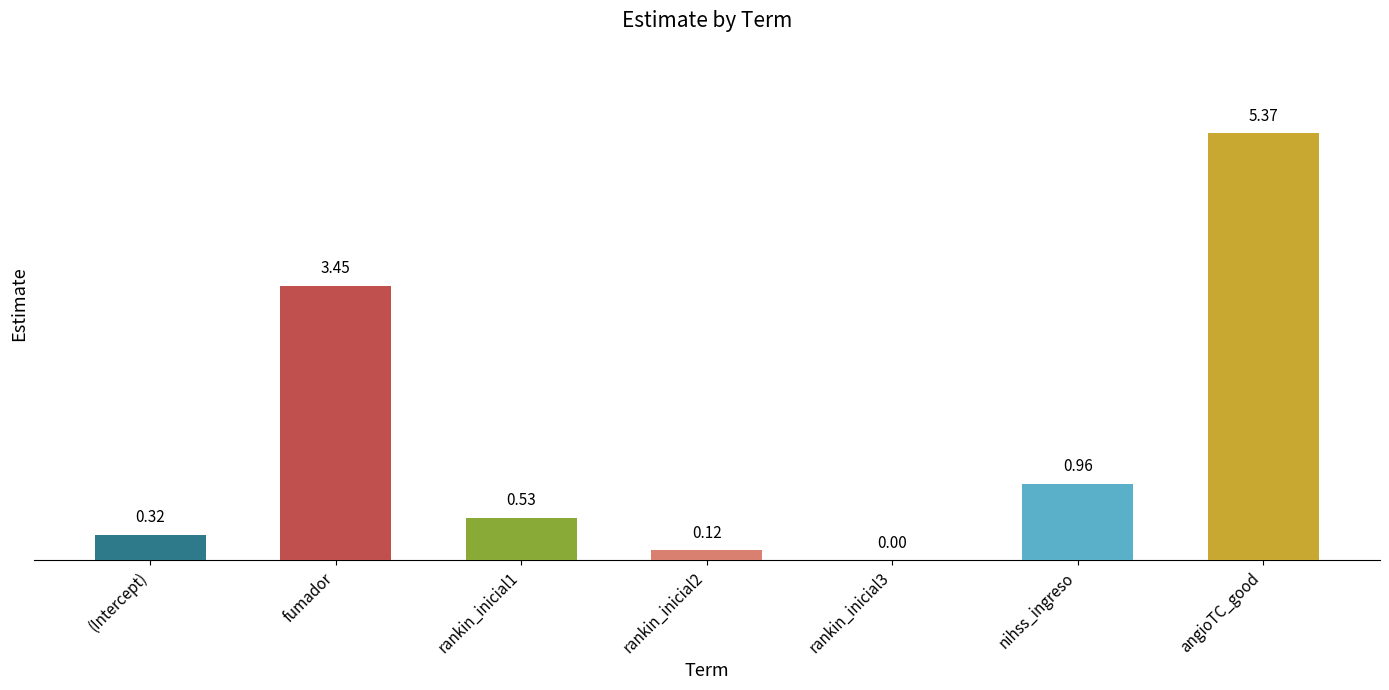

Which has a higher value, (Intercept) or fumador?

fumador